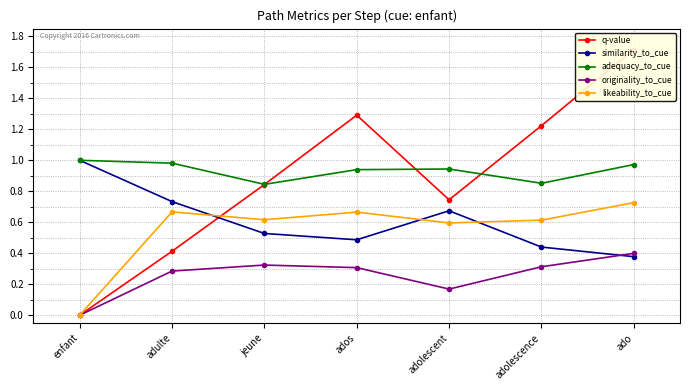

Reading left to right, extract all data points from this chart.

q-value: 0.0	0.4	0.8	1.3	0.7	1.2	1.7
similarity_to_cue: 1.0	0.7	0.5	0.5	0.7	0.4	0.4
adequacy_to_cue: 1.0	1.0	0.8	0.9	0.9	0.9	1.0
originality_to_cue: 0.0	0.3	0.3	0.3	0.2	0.3	0.4
likeability_to_cue: 0.0	0.7	0.6	0.7	0.6	0.6	0.7